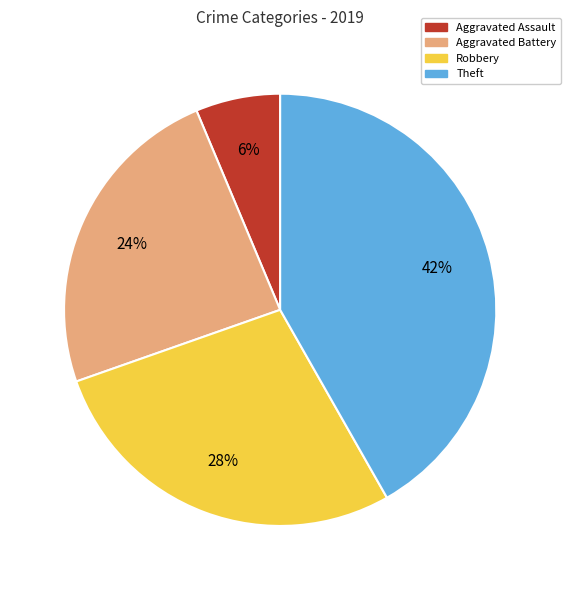

Which has a higher value, Aggravated Battery or Theft?

Theft